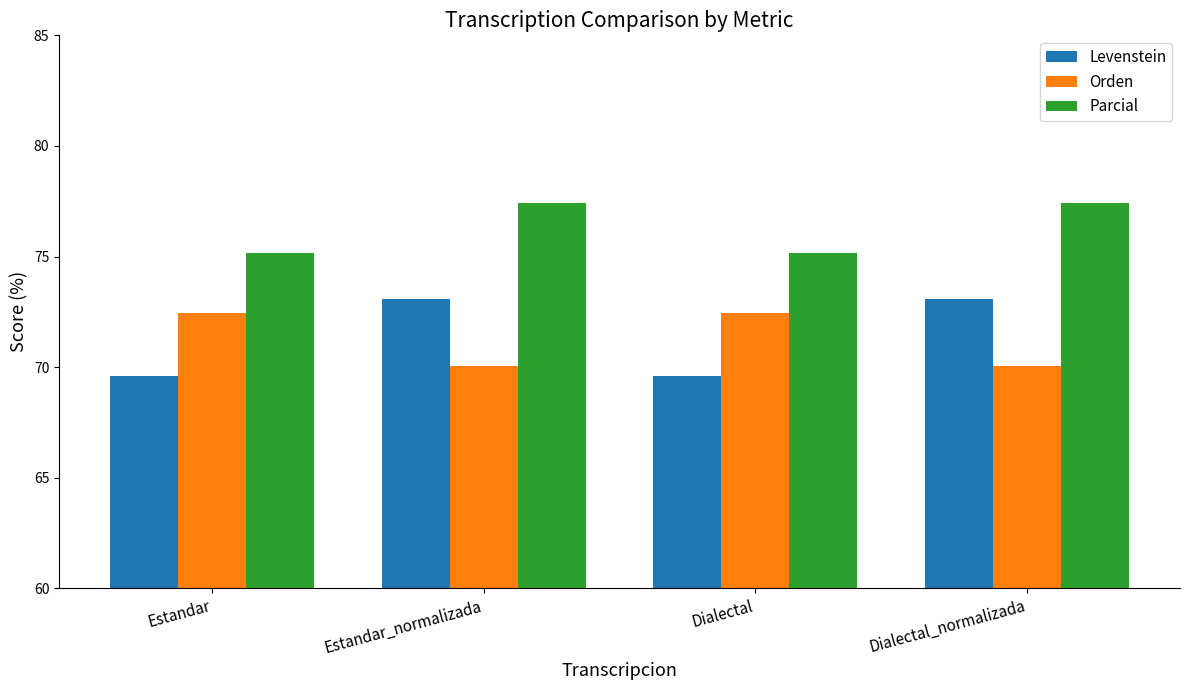

Reading left to right, transcribe all the data shown in this chart.

Levenstein: Estandar=69.6	Estandar_normalizada=73.1	Dialectal=69.6	Dialectal_normalizada=73.1
Orden: Estandar=72.5	Estandar_normalizada=70.1	Dialectal=72.5	Dialectal_normalizada=70.1
Parcial: Estandar=75.2	Estandar_normalizada=77.4	Dialectal=75.2	Dialectal_normalizada=77.4